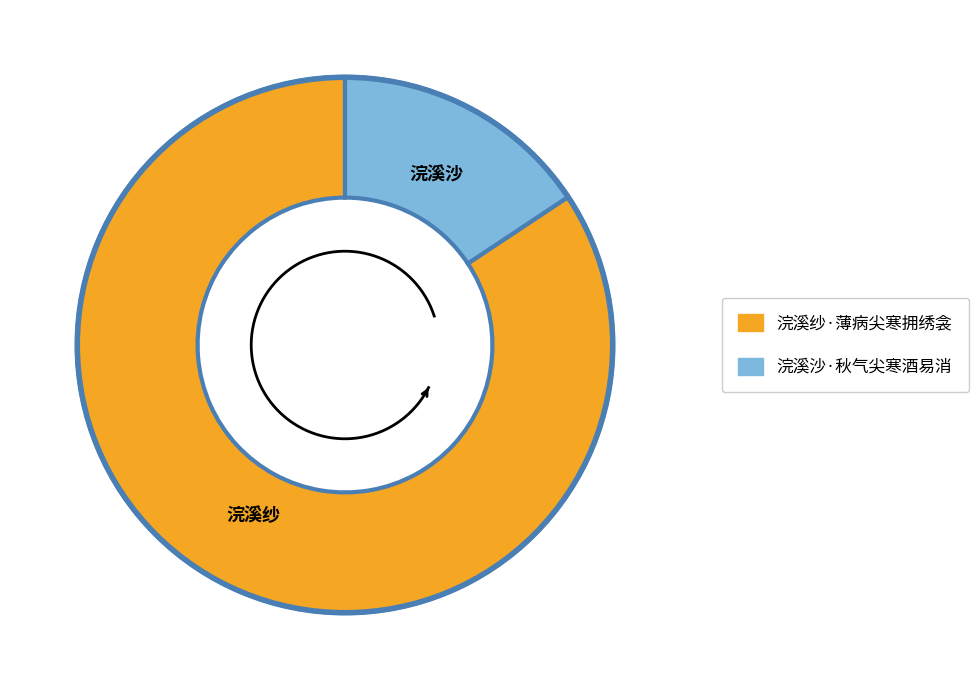

True or false: 浣溪沙·秋气尖寒酒易消 accounts for 16% of the total.

True